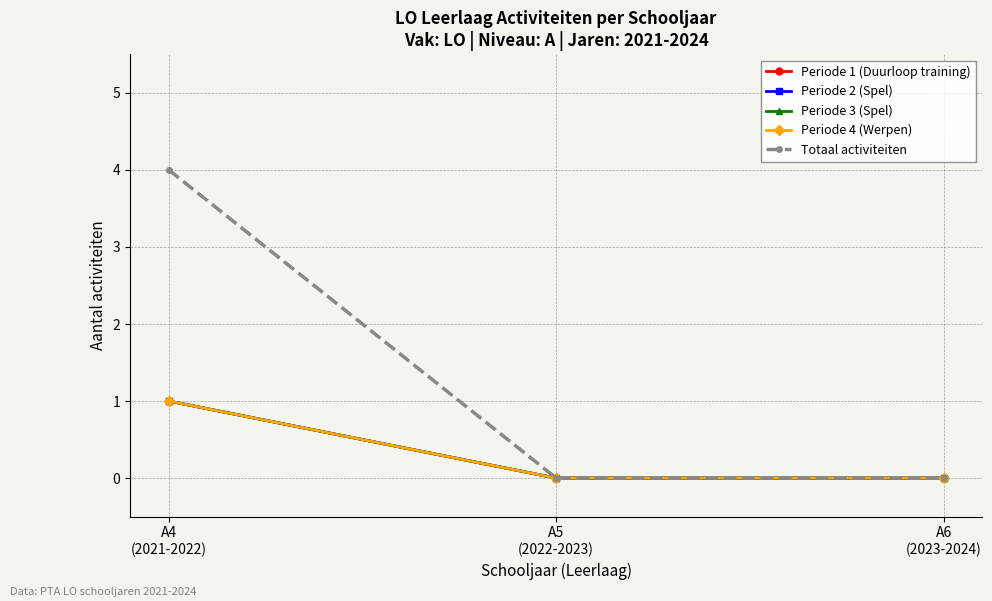

Is this an area chart (filled region under the line)?

No